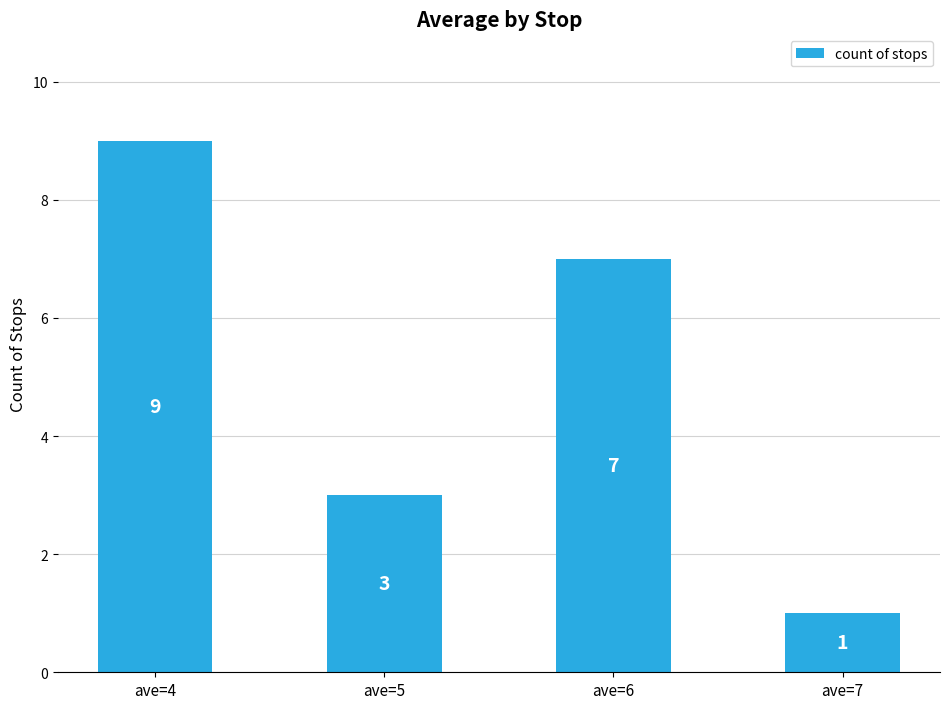

What is the smallest value displayed?

1